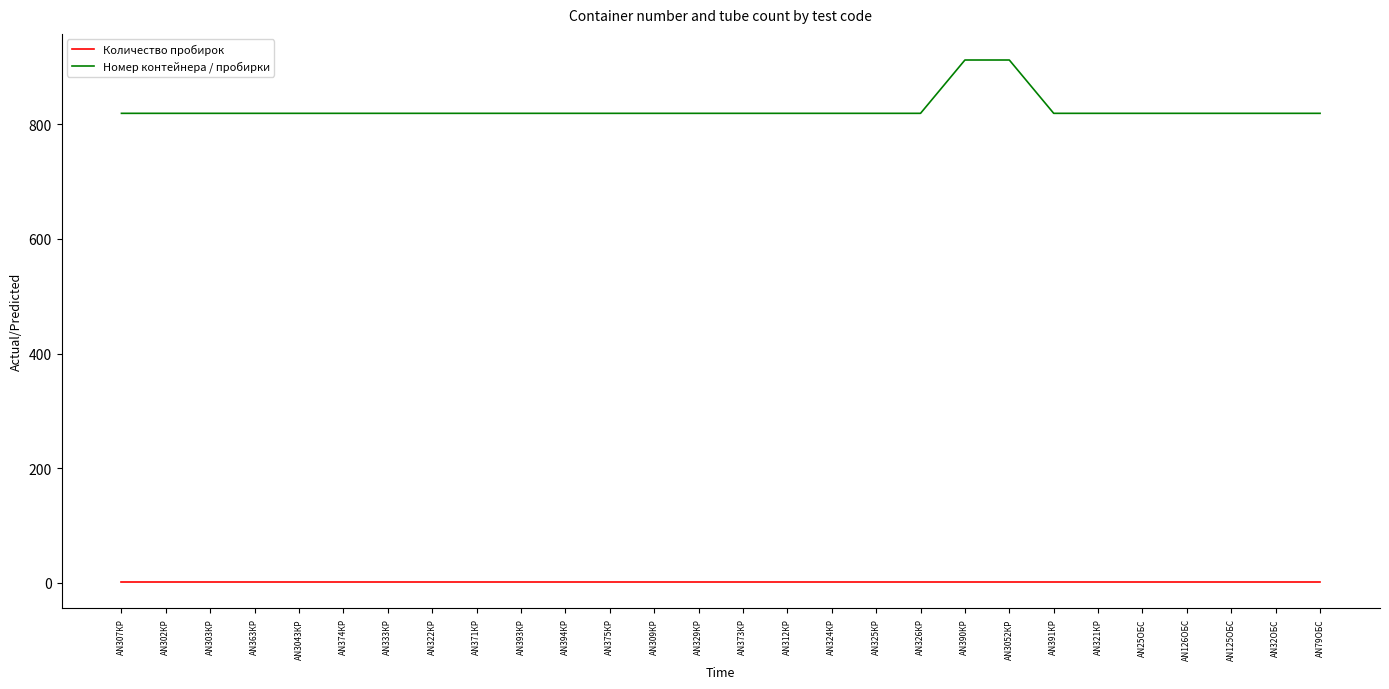

Is it true that Количество пробирок equals 1 at AN371КР?

True